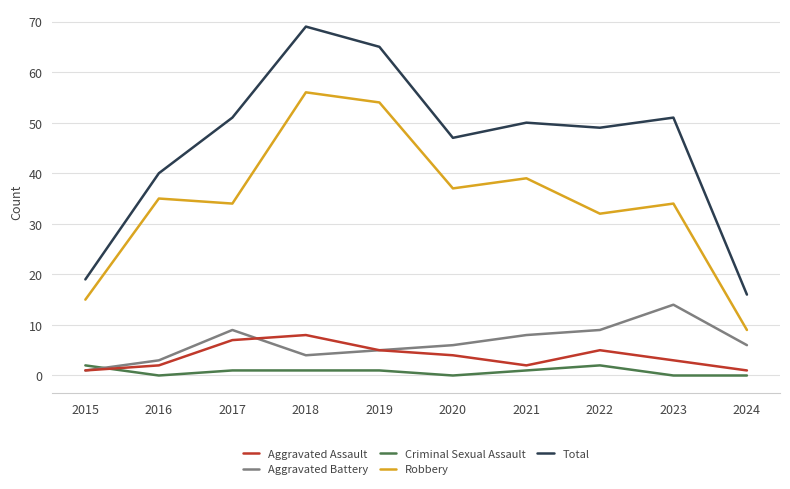

Is this an area chart (filled region under the line)?

No